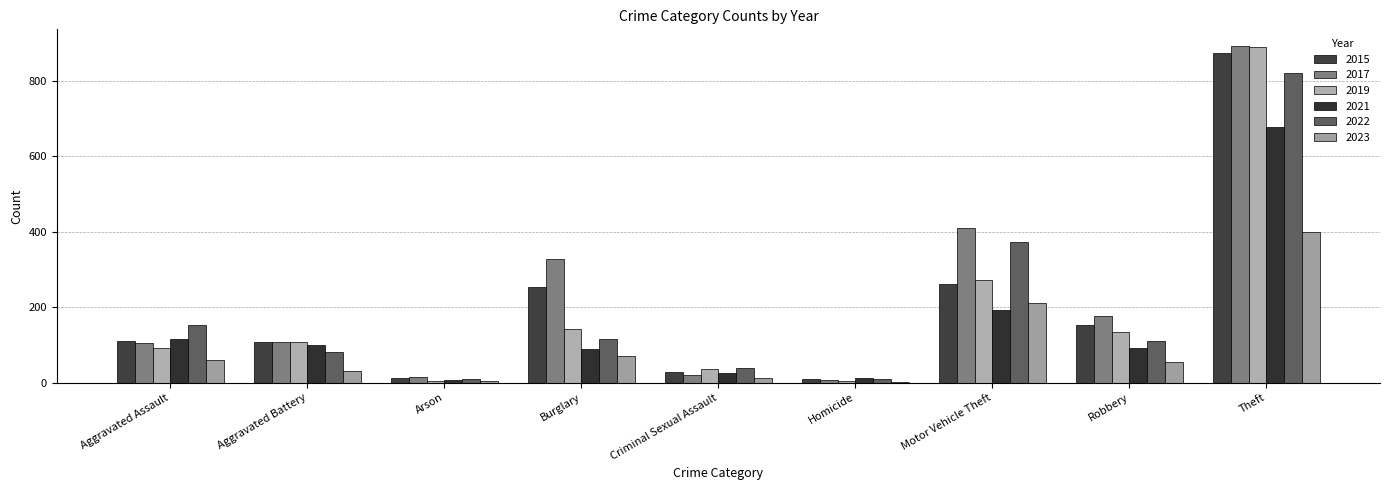

Between Motor Vehicle Theft and Robbery, which series saw the biggest shift?

2022